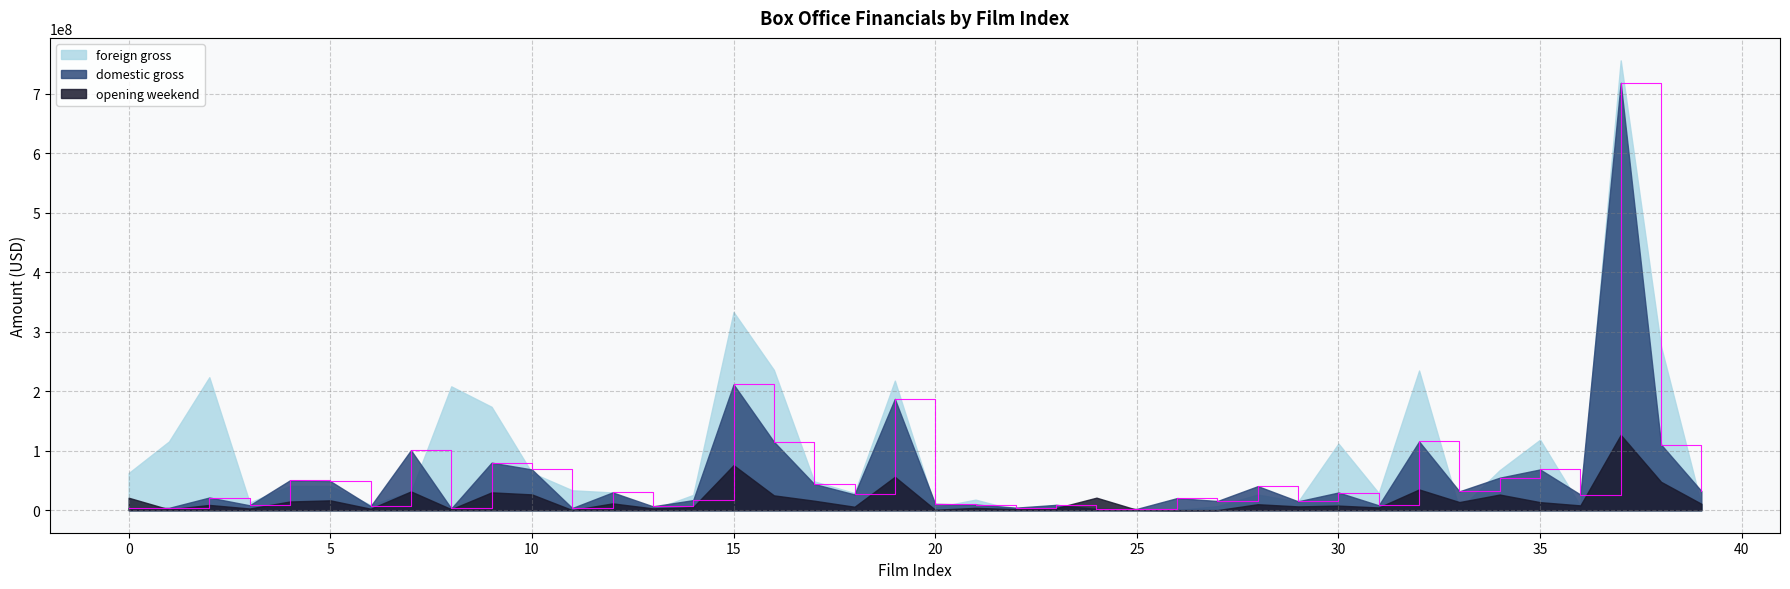

At which category does foreign gross reach its first local peak?

2